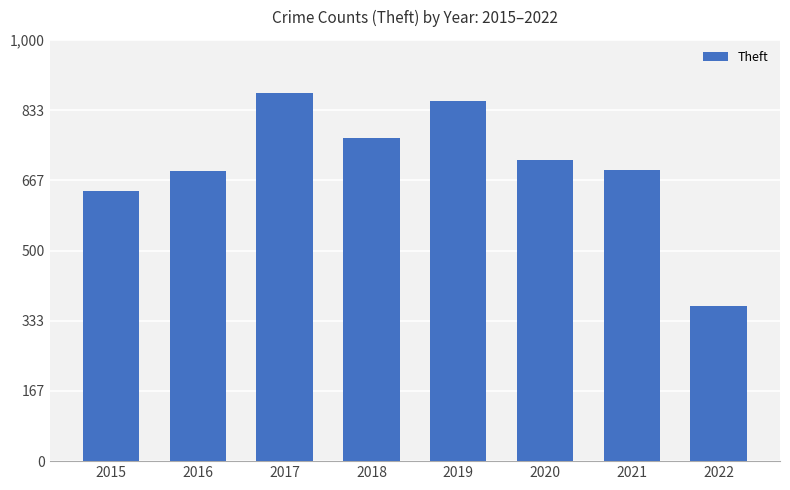

What is the value of the 6th bar from the left?

714